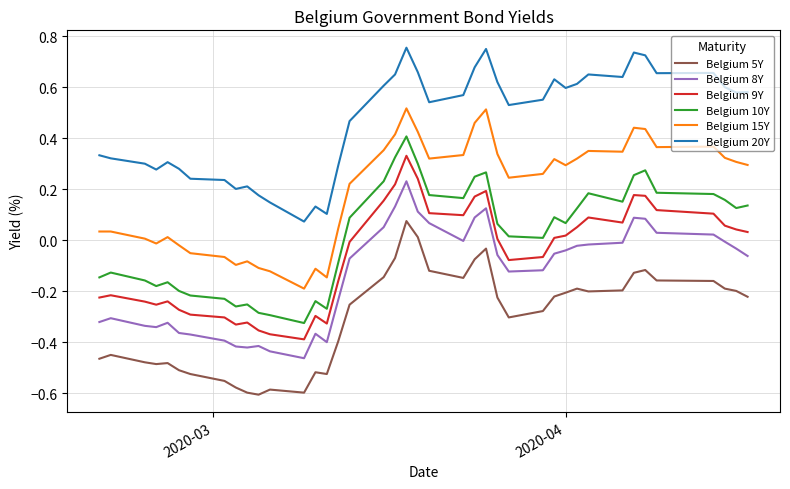

What is the sum of all Belgium 8Y values?

-5.5